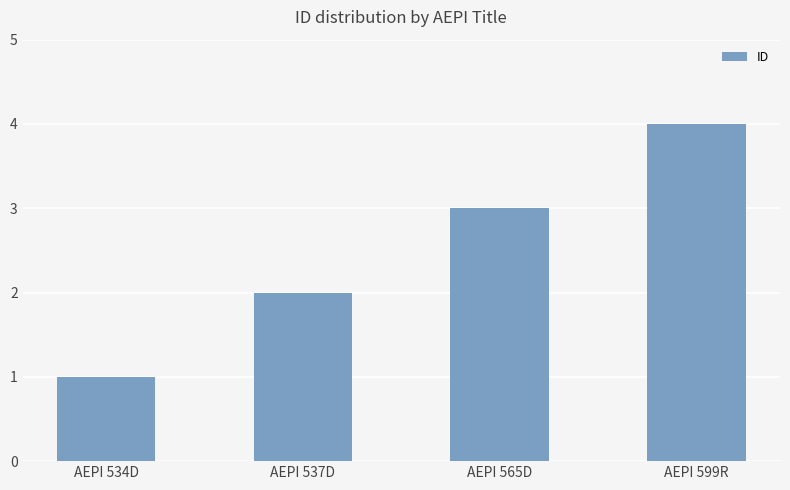

List the labels in order of value, smallest first.

AEPI 534D, AEPI 537D, AEPI 565D, AEPI 599R